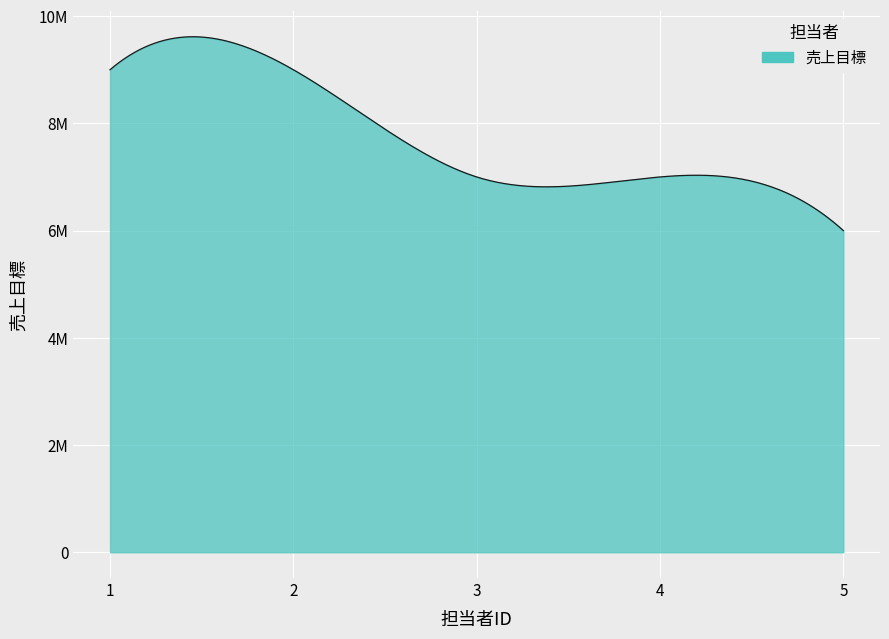

How many lines are shown in the chart?

1